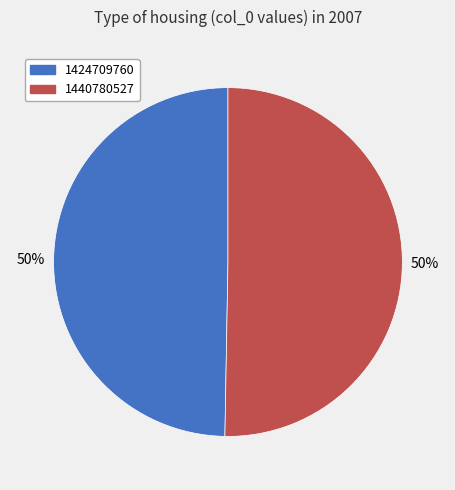

To the nearest percent, what is the combined percentage of 1440780527 and 1424709760?

100%